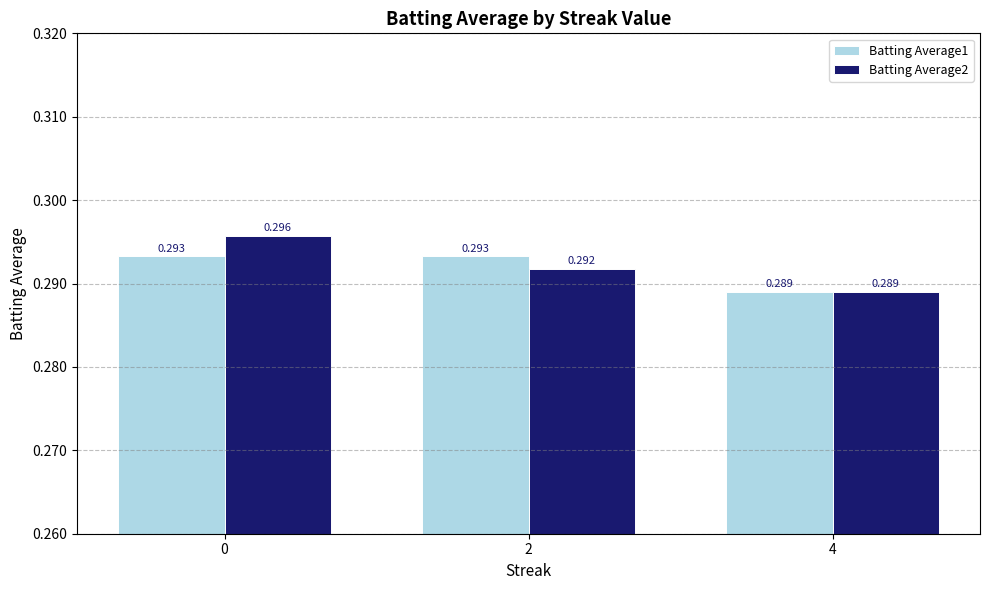

At which category does the chart reach its minimum across all series?

4